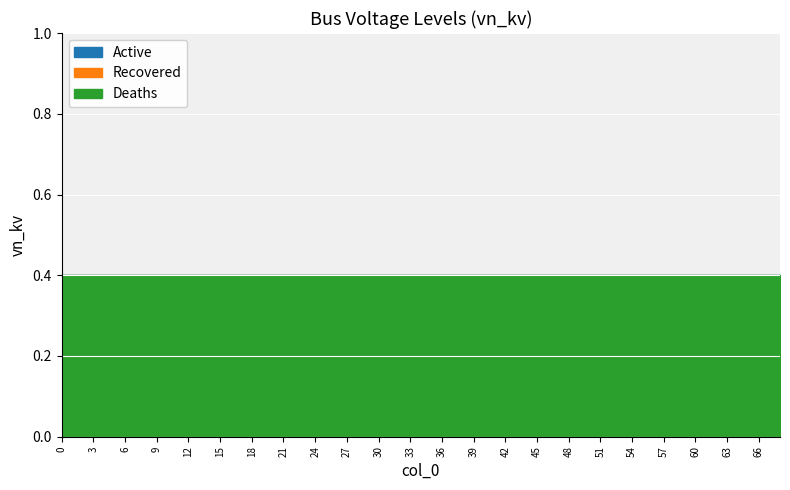

Which series has the widest spread of values?

Active